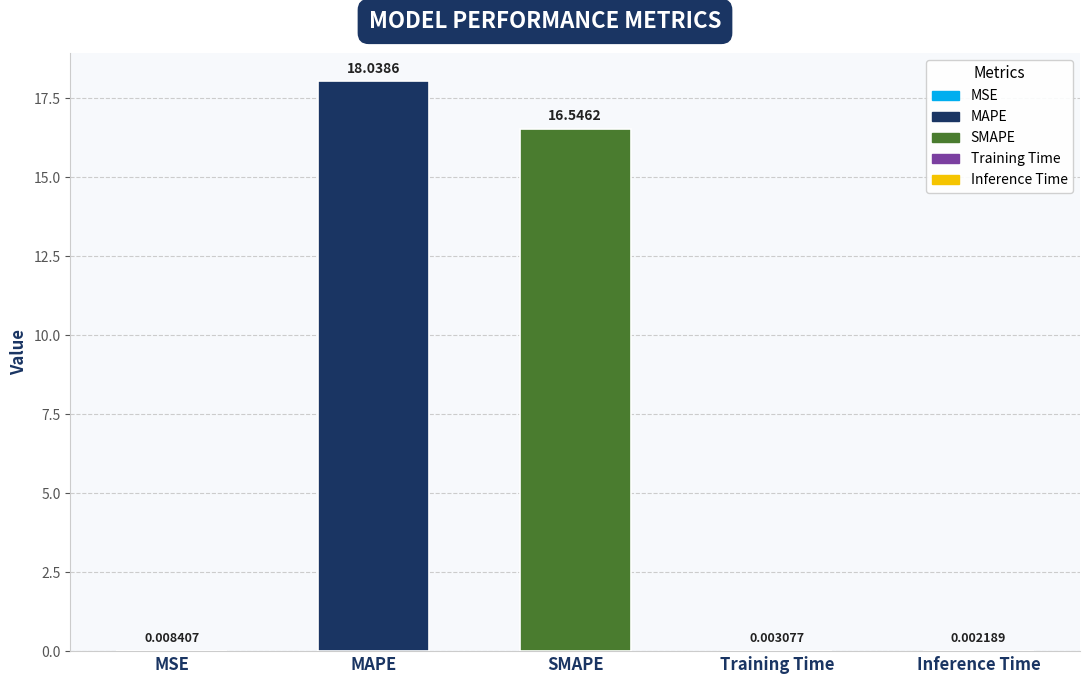

True or false: the data shows 18.0 at MAPE.

True